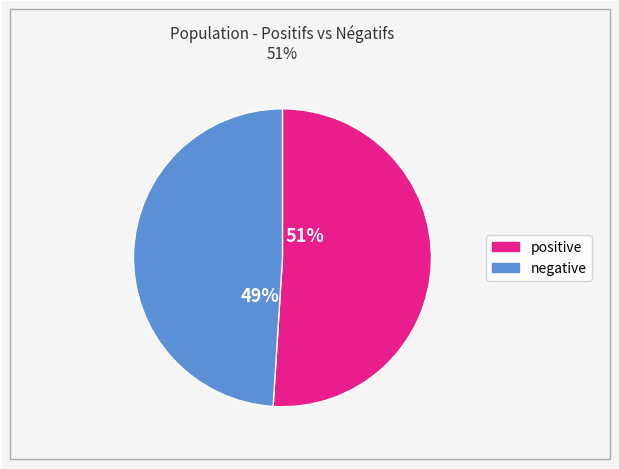

Is it true that negative is 8% of the pie?

False